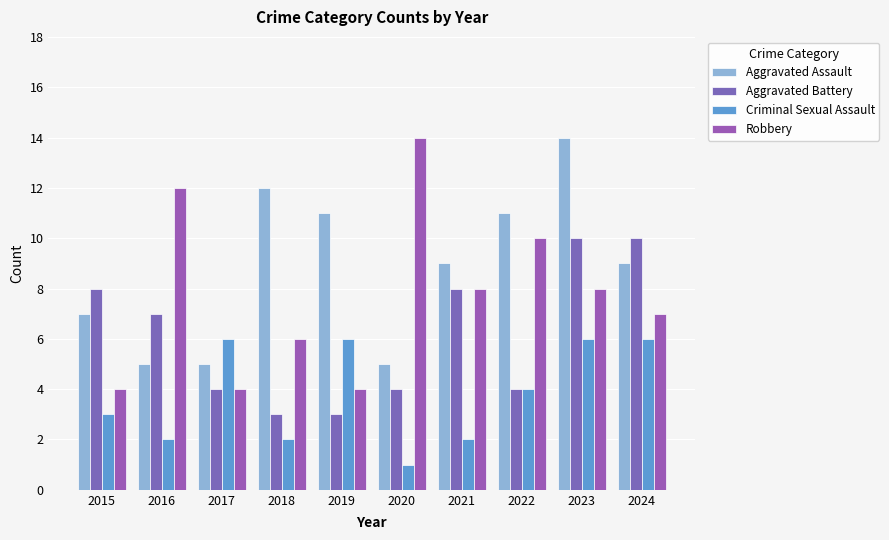

Rank the series by their maximum value, from highest to lowest.

Aggravated Assault, Robbery, Aggravated Battery, Criminal Sexual Assault